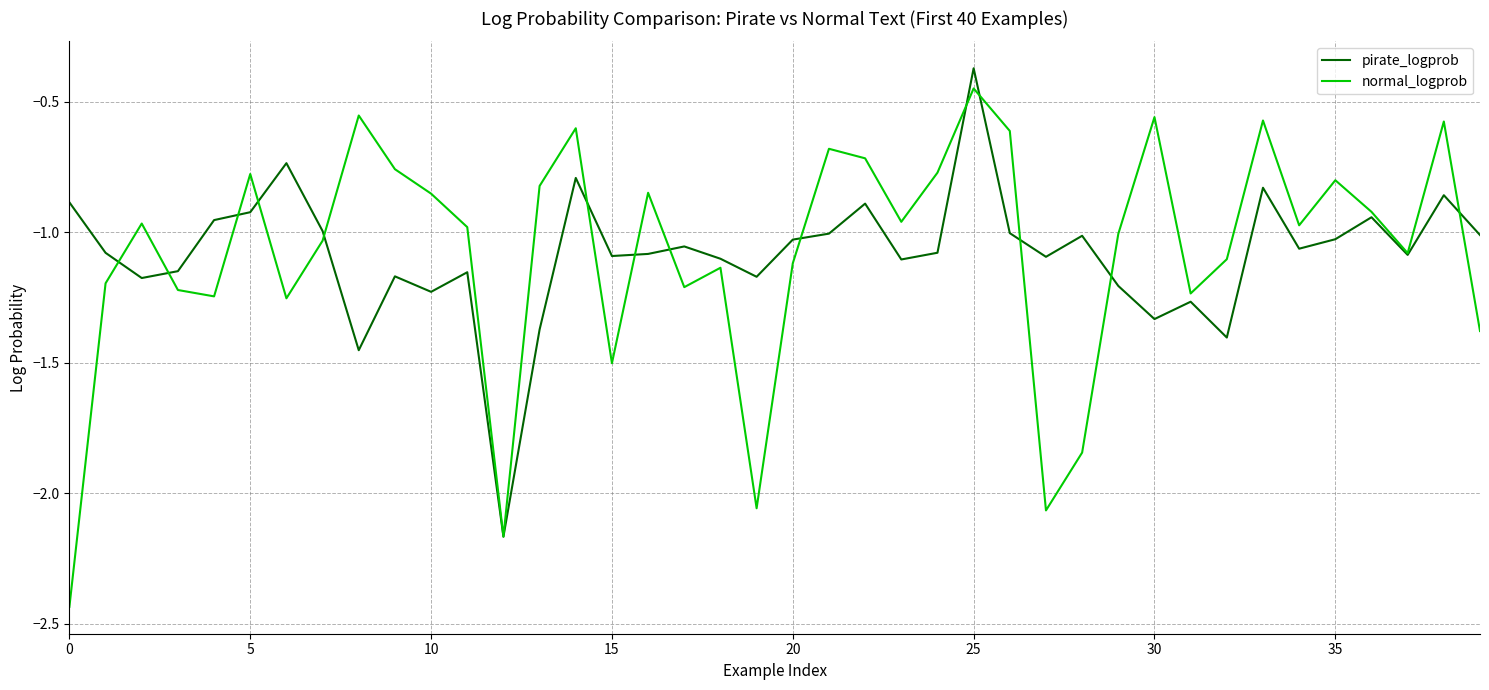

Which series has the largest range (max minus min)?

normal_logprob